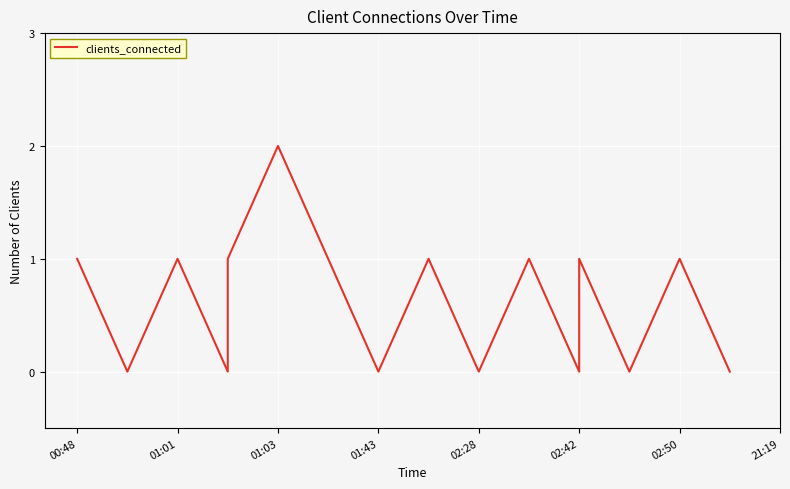

What is the change in value from 01:01 to 02:28?

-1